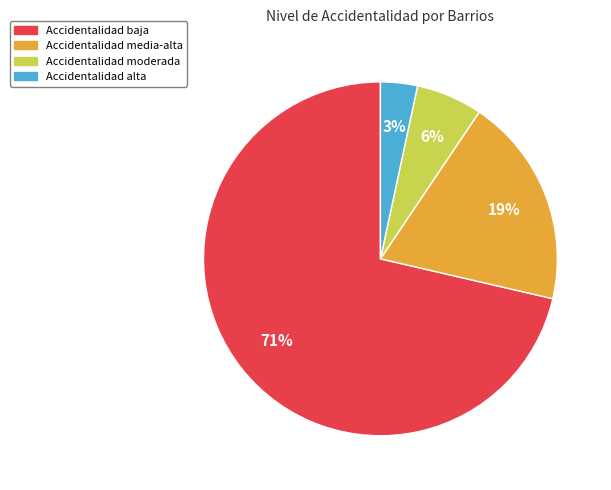

Rank the categories by value from highest to lowest.

Accidentalidad baja, Accidentalidad media-alta, Accidentalidad moderada, Accidentalidad alta